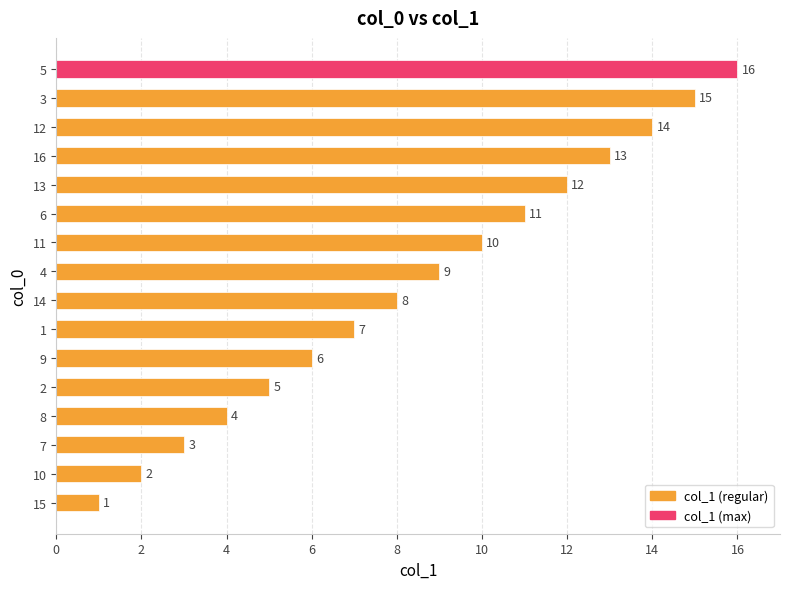

Which has a higher value, 4 or 10?

4